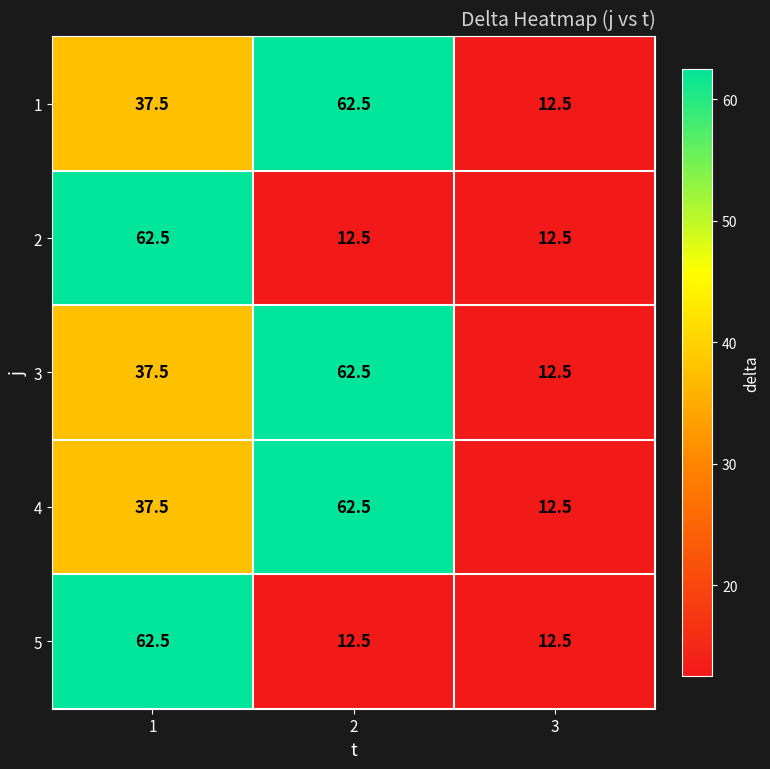

What is the spread (max minus min) of values at 2?

50.0